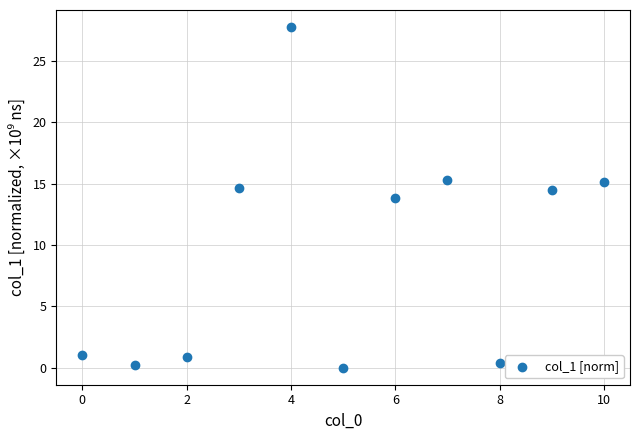

What Y value in the scatter plot is closest to 13?

13.9